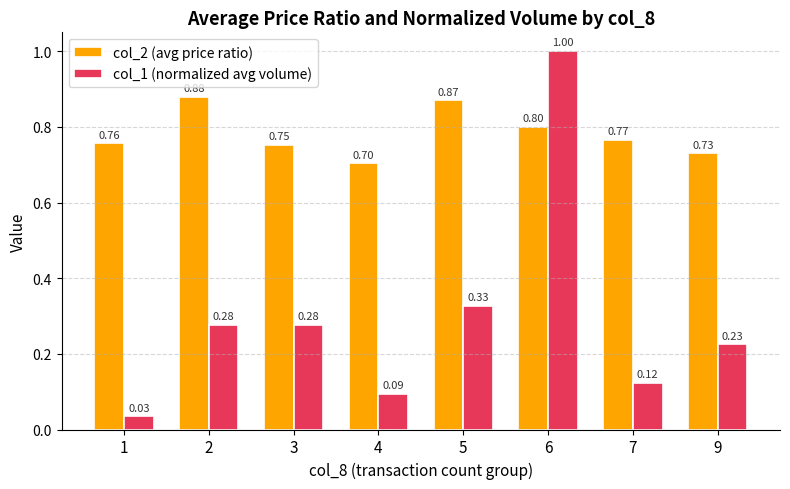

Rank the series at 1 from highest to lowest value.

col_2 (avg price ratio), col_1 (normalized avg volume)